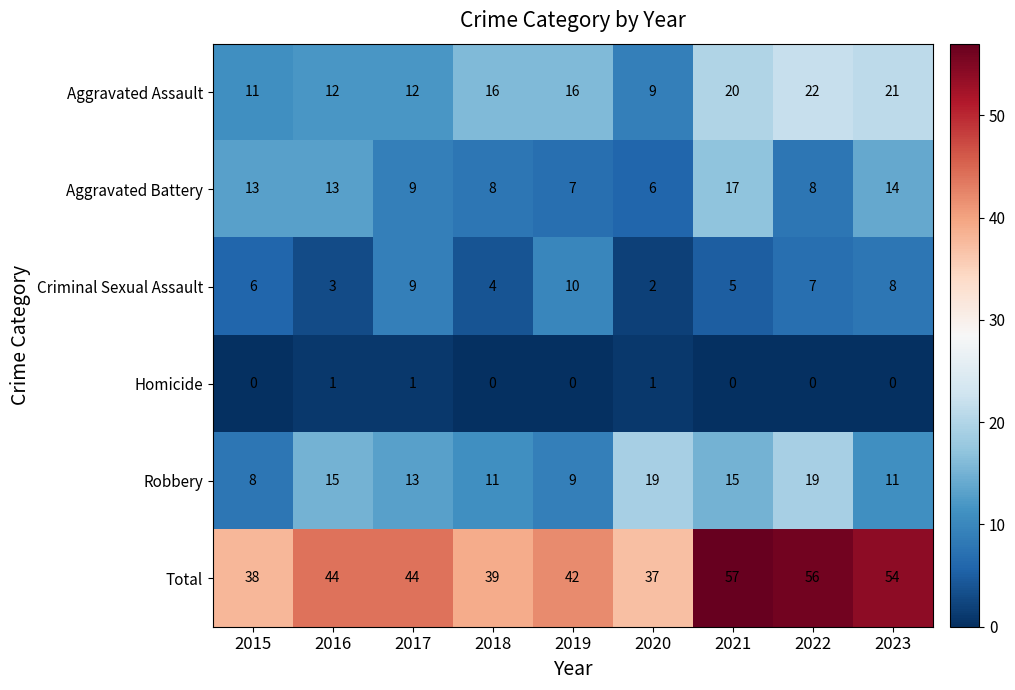

What is the sum of the Robbery values at 2022 and 2016?

34